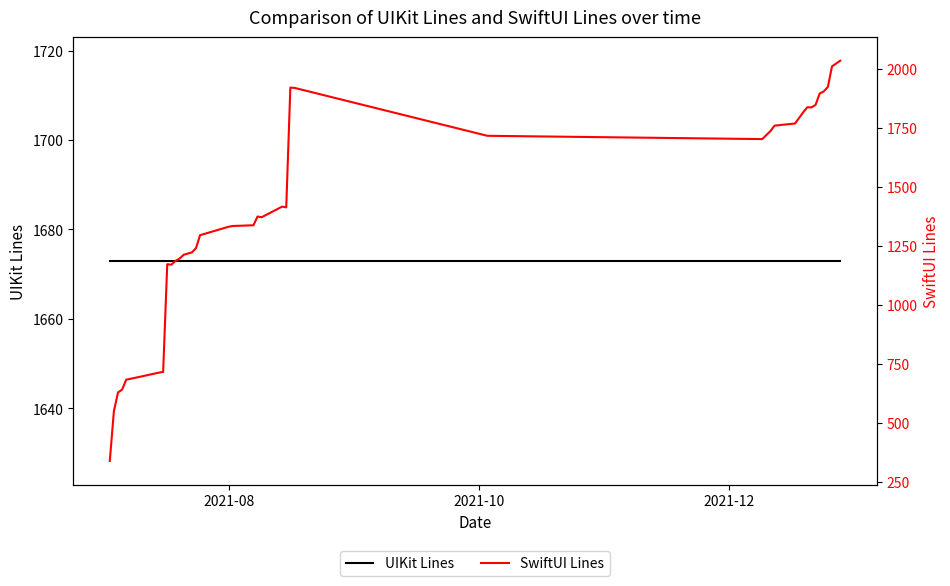

Reading left to right, what are all the values shown in this chart?

UIKit Lines: 1673	1673	1673	1673	1673	1673	1673	1673	1673	1673	1673	1673	1673	1673	1673	1673	1673	1673	1673	1673	1673	1673	1673	1673	1673	1673	1673	1673	1673	1673	1673	1673	1673	1673	1673	1673	1673	1673	1673
SwiftUI Lines: 340	551	630	642	684	695	714	717	1173	1171	1187	1197	1213	1223	1241	1296	1332	1335	1338	1375	1372	1417	1414	1921	1920	1717	1703	1737	1760	1769	1817	1838	1837	1848	1896	1905	1924	2011	2035